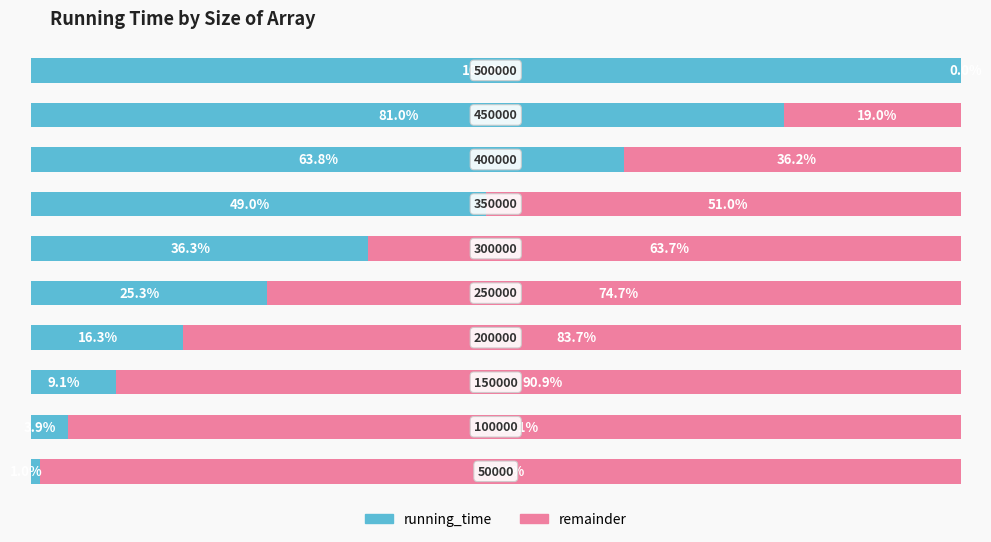

What are all the series names shown in the legend?

running_time, remainder